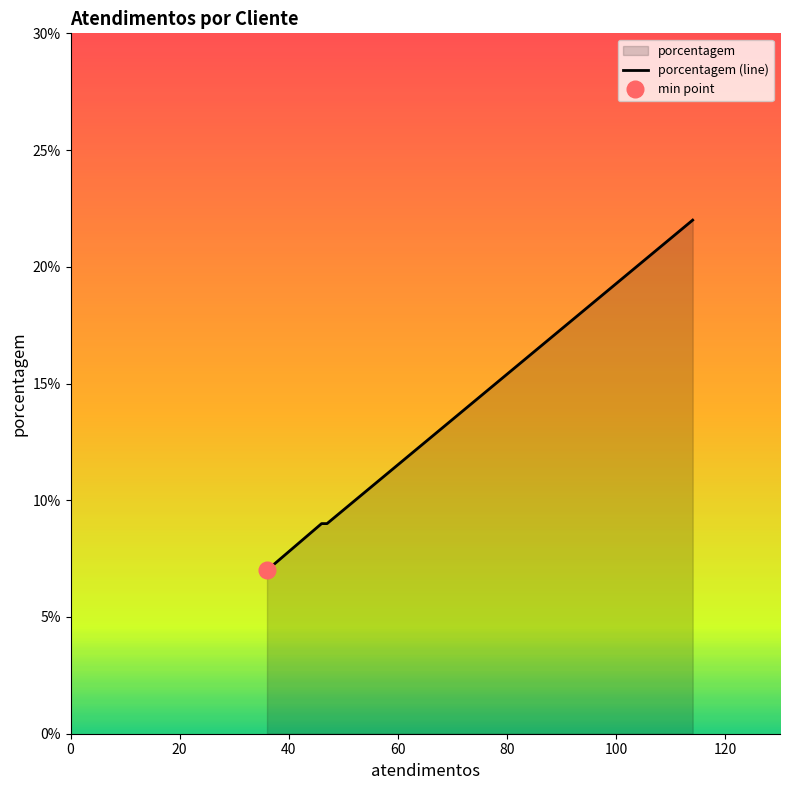

True or false: porcentagem (line) has more than 1 interior local peaks.

False